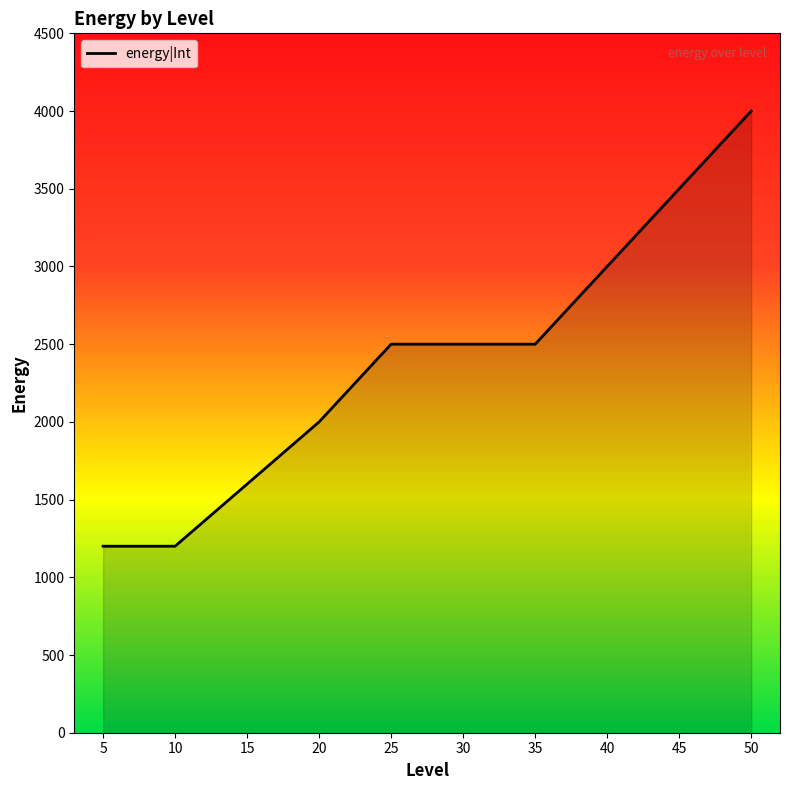

Reading right to left, what are all the values shown in this chart?

50=4000	45=3500	40=3000	35=2500	30=2500	25=2500	20=2000	15=1600	10=1200	5=1200